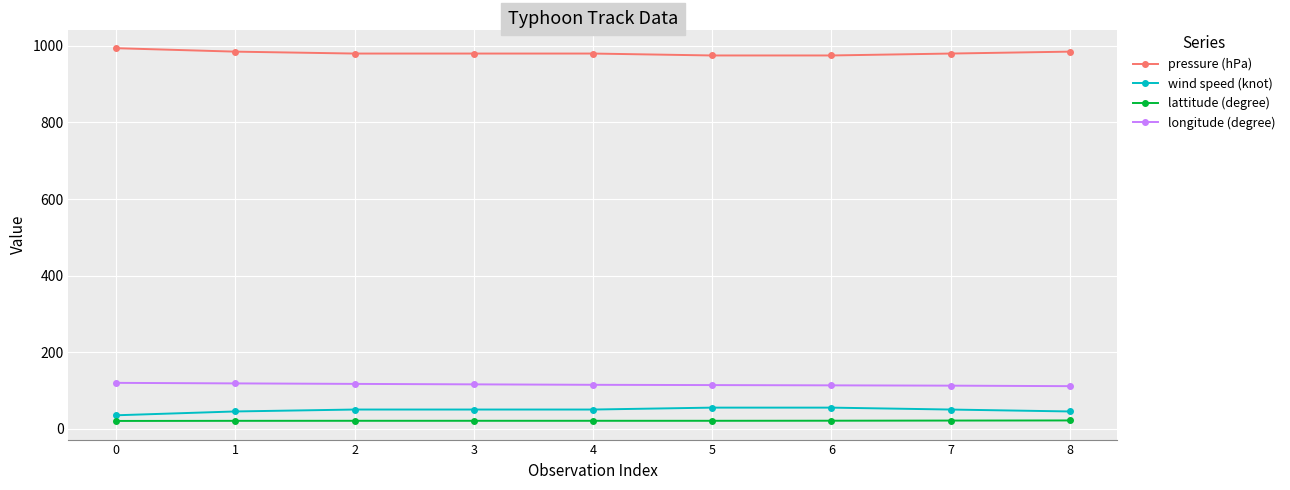

Rank the series at 4 from highest to lowest value.

pressure (hPa), longitude (degree), wind speed (knot), lattitude (degree)